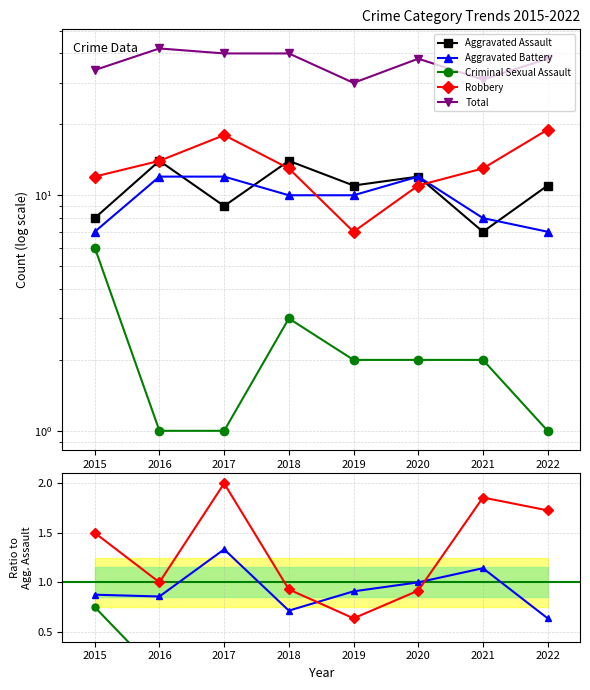

Between 2017 and 2019, which series saw the biggest shift?

Robbery